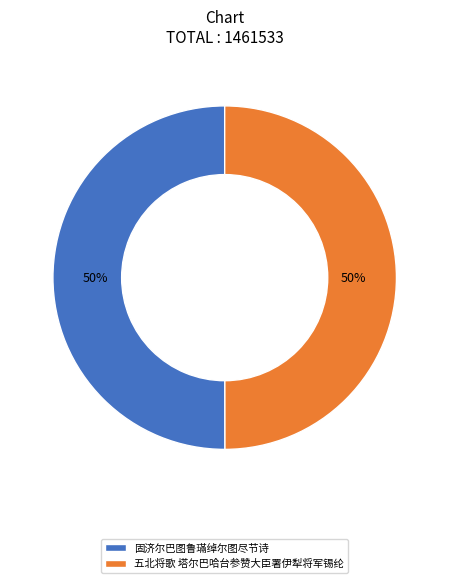

The 五北将歌 塔尔巴哈台参赞大臣署伊犁将军锡纶 slice represents 50% of the pie. True or false?

True